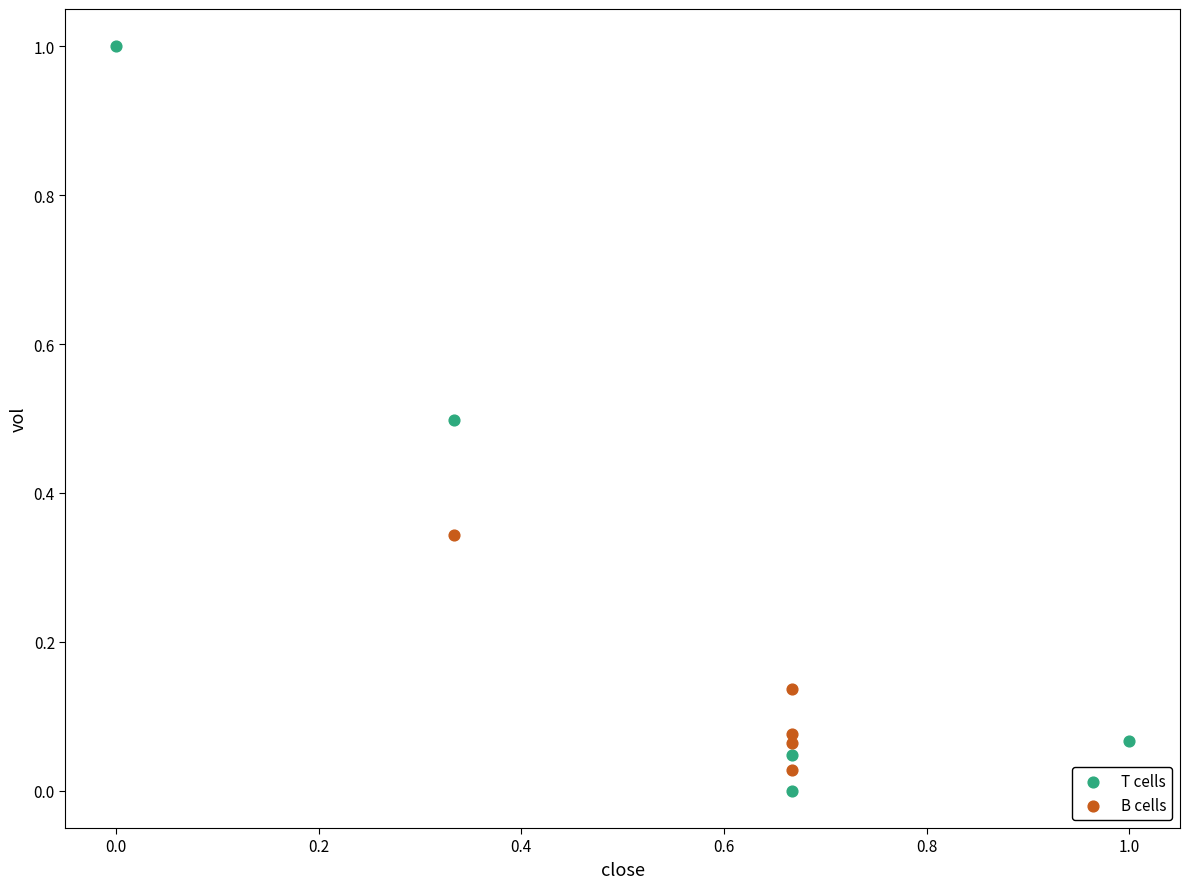

Which series contains the highest Y value?

T cells